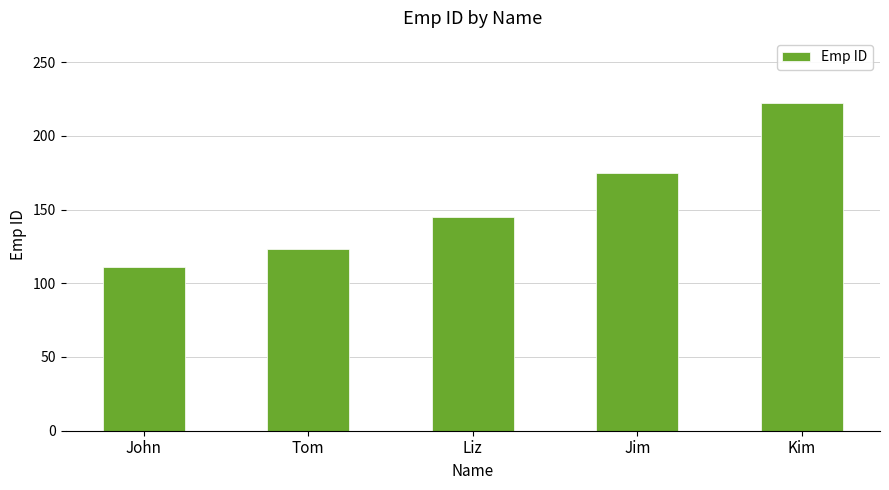

How many distinct data groups are displayed?

1